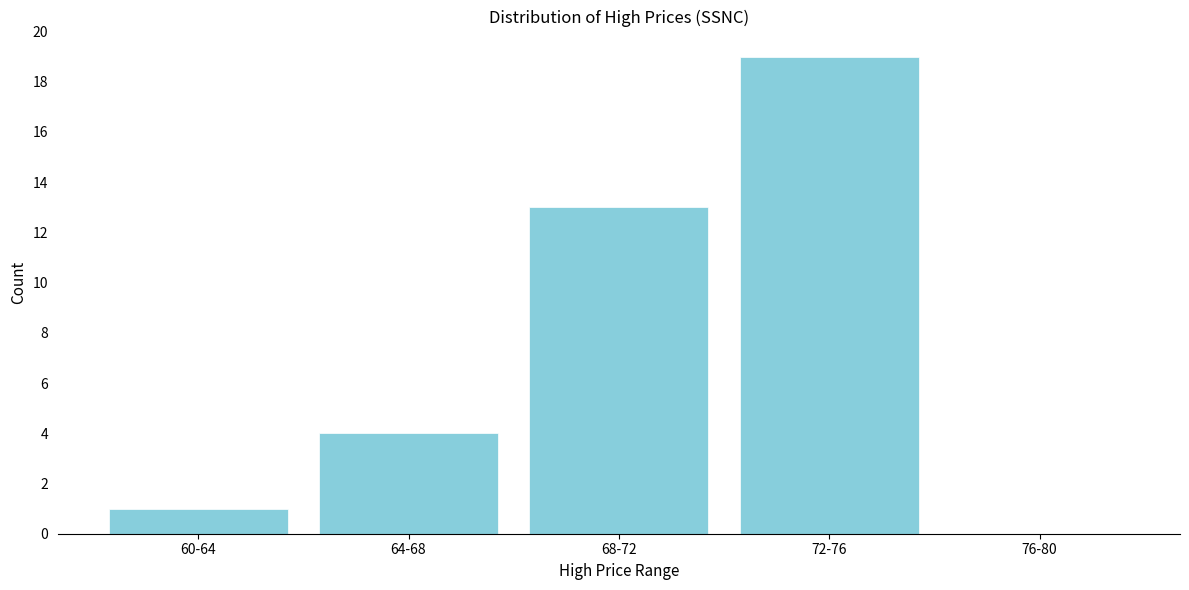

Reading left to right, list all the values displayed in this chart.

60-64=1	64-68=4	68-72=13	72-76=19	76-80=0